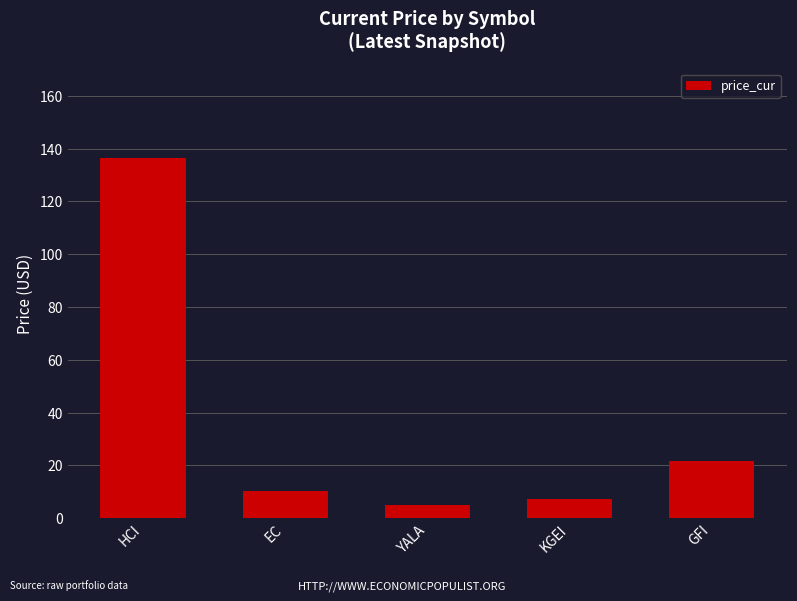

Reading left to right, what are all the values shown in this chart?

136.3	10.1	5.1	7.3	21.8